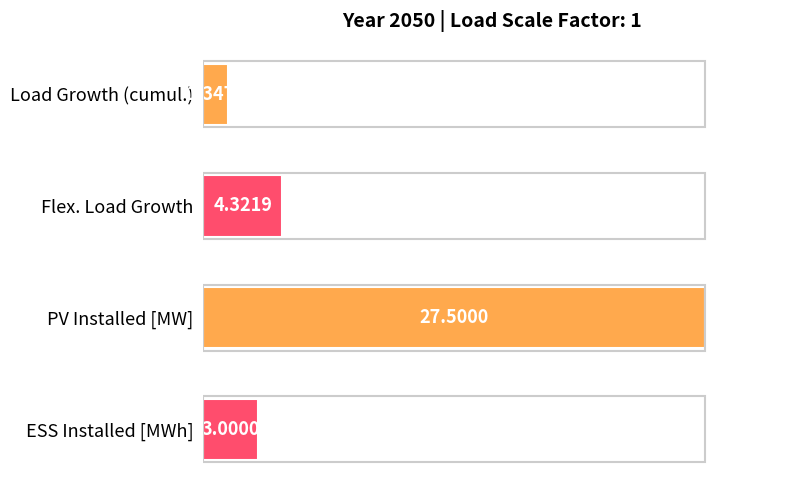

Are the bars horizontal?

Yes